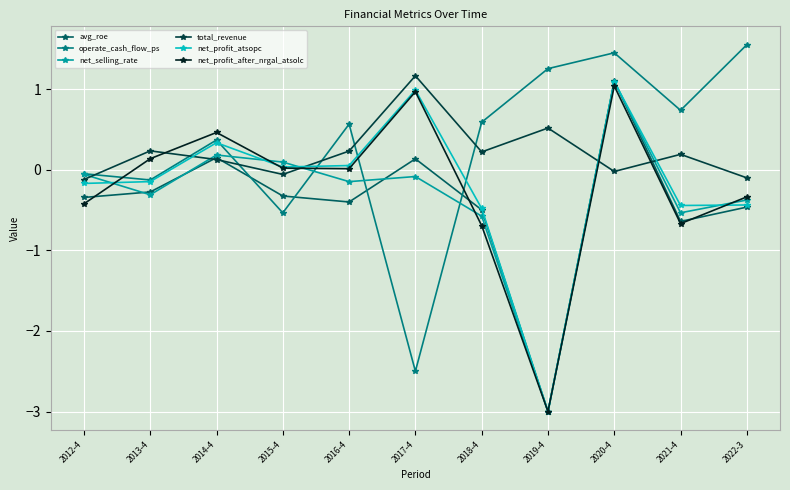

Which series changed the most between 2013-4 and 2016-4?

operate_cash_flow_ps